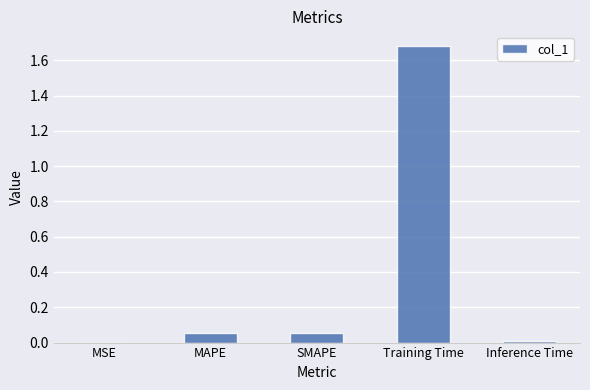

Does the chart contain stacked bars?

No